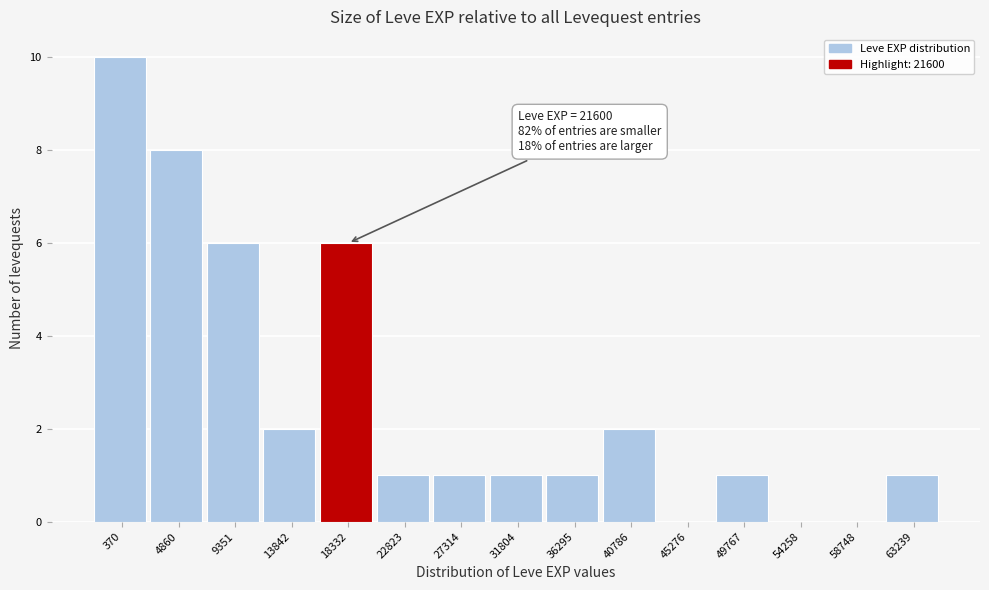

Reading left to right, list all the values displayed in this chart.

370=10	4860=8	9351=6	13842=2	18332=6	22823=1	27314=1	31804=1	36295=1	40786=2	45276=0	49767=1	54258=0	58748=0	63239=1